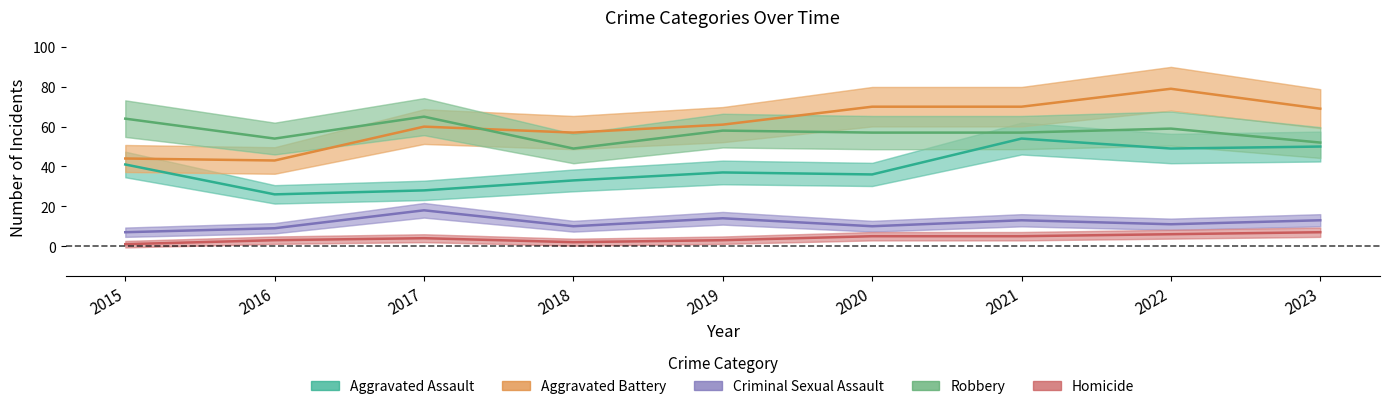

At how many categories does at least one series exceed 20?

9